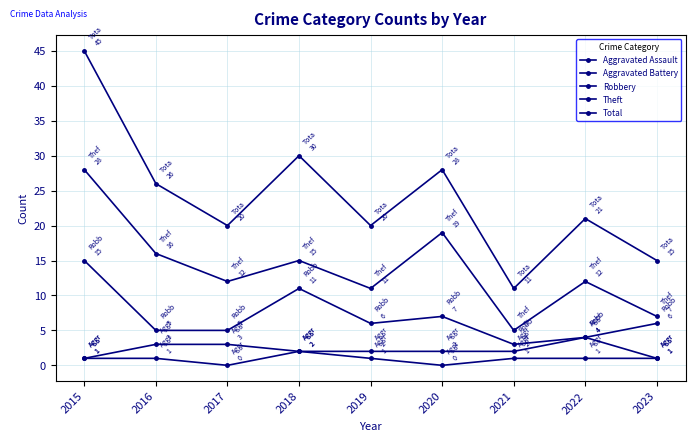

Does the chart have visible grid lines?

Yes